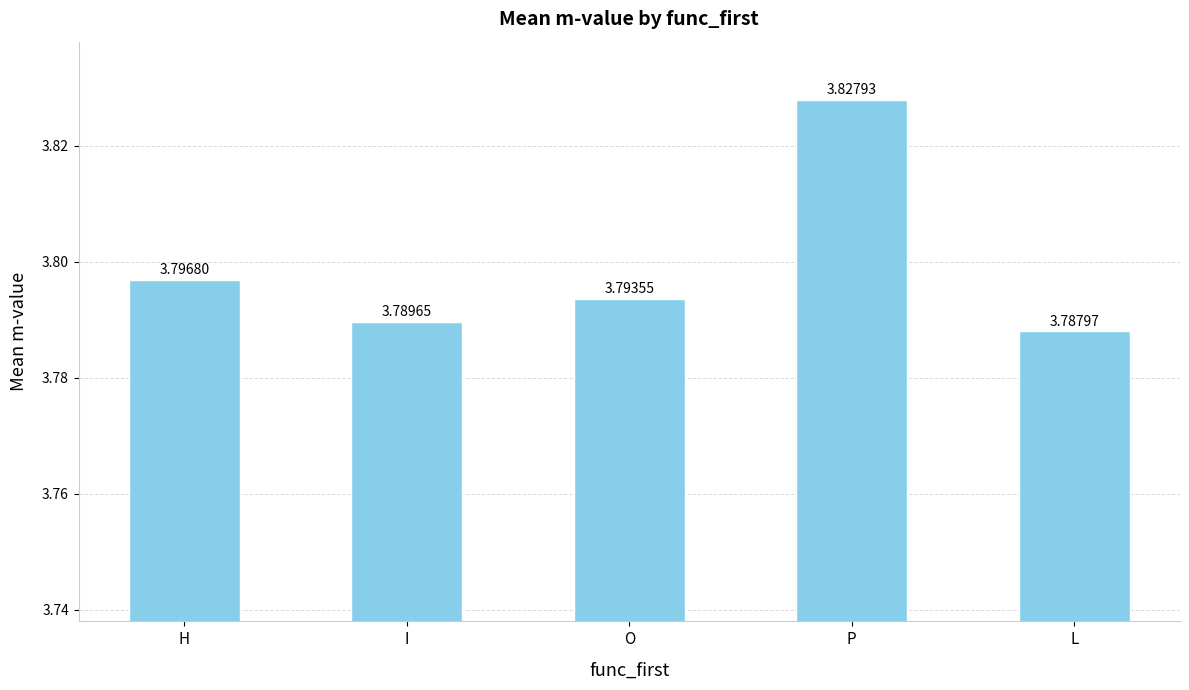

How many bars are there in total?

5